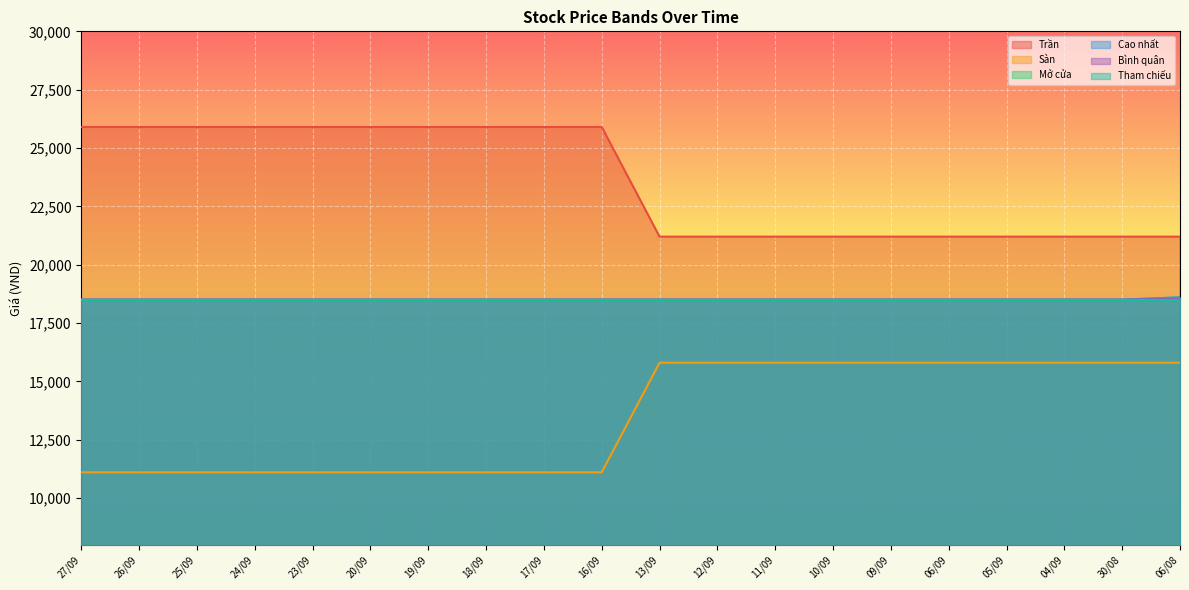

The value of Trần at 06/08 is 21200. True or false?

True